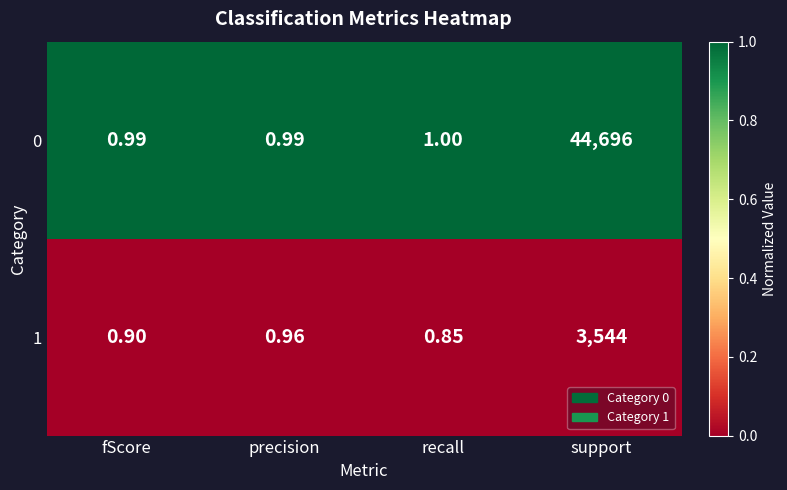

At which label is 0 closest to 22348?

recall